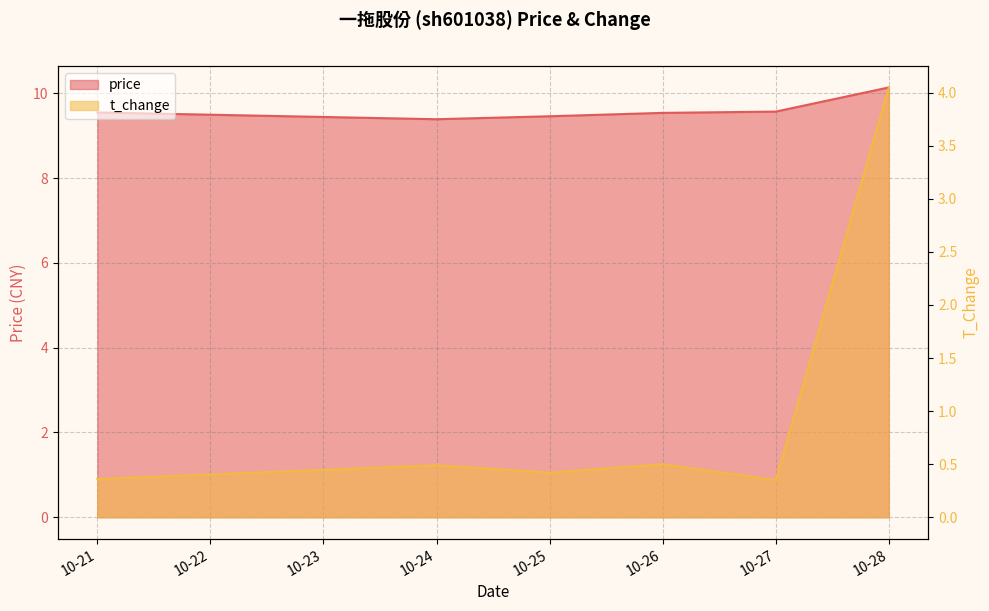

Reading left to right, list all the values displayed in this chart.

price: 9.6	9.4	9.5	9.5	9.6	10.1
t_change: 0.4	0.5	0.4	0.5	0.3	4.0